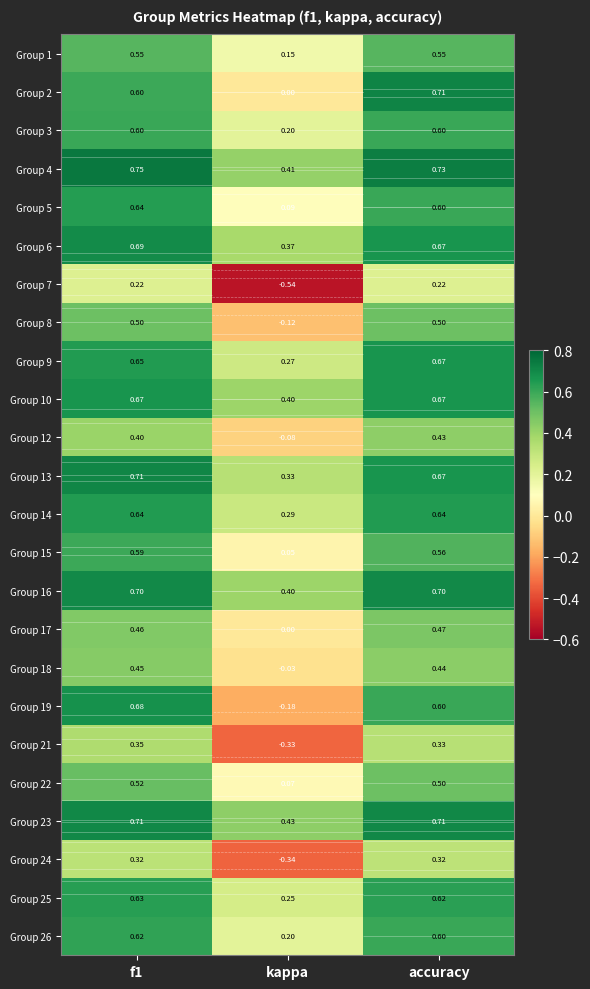

The value of Group 6 at accuracy is 0.2. True or false?

False